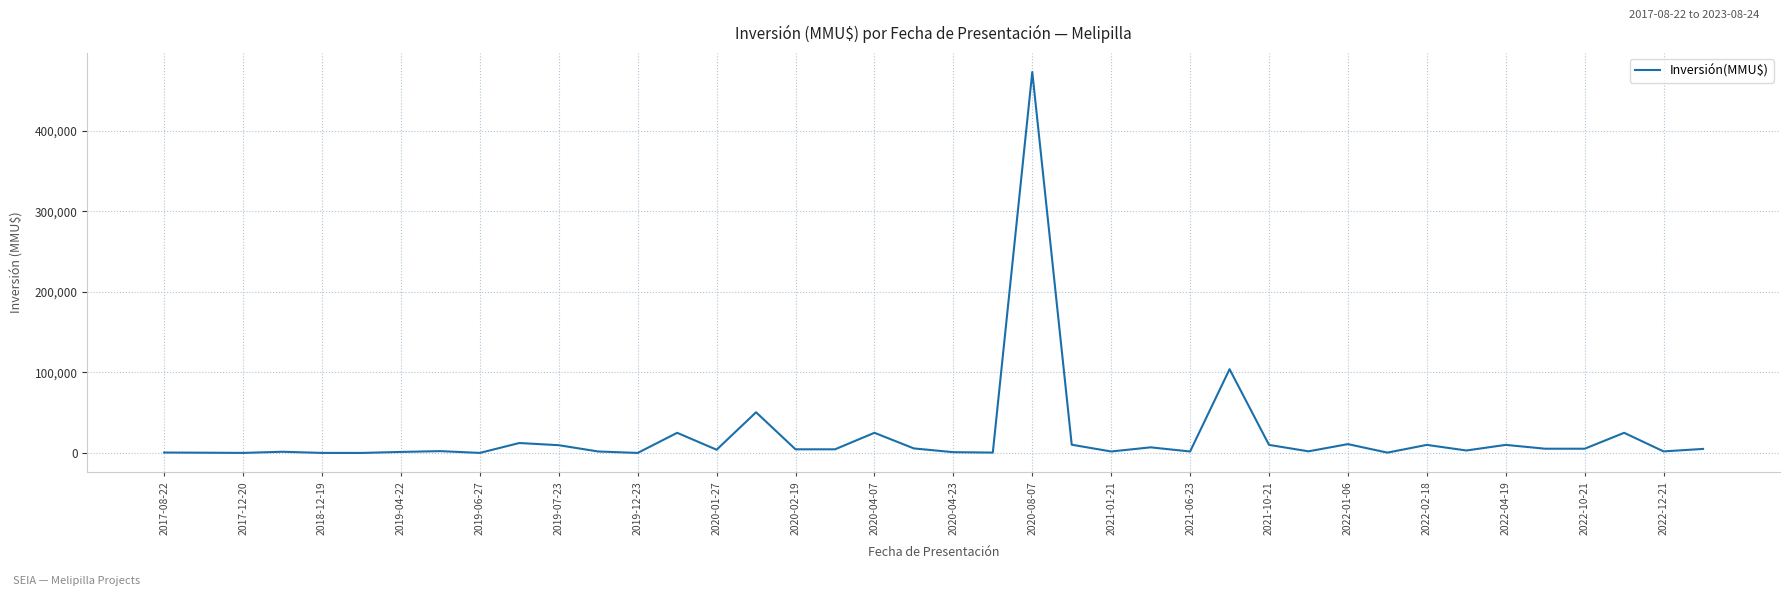

What is the maximum value shown in the chart?

473000